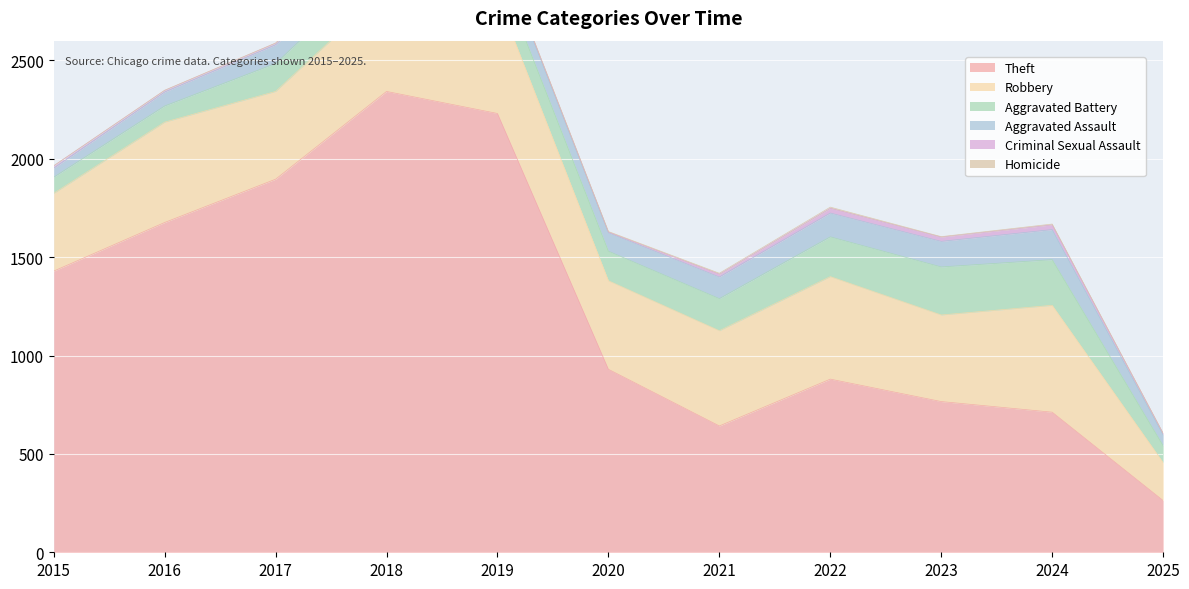

At how many categories does at least one series exceed 181?

11